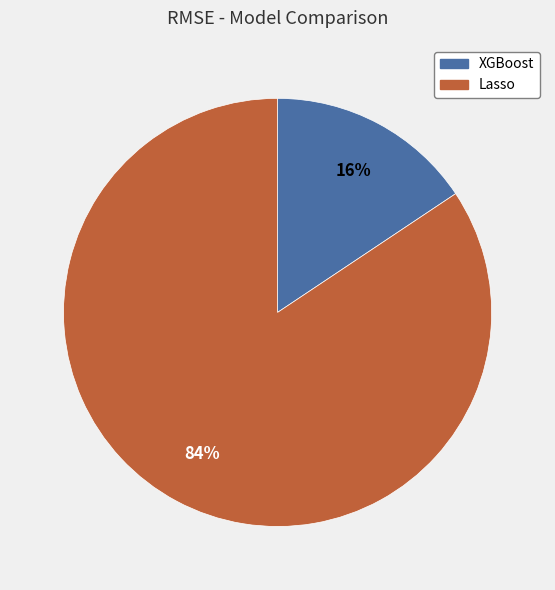

How many segments does this pie chart have?

2